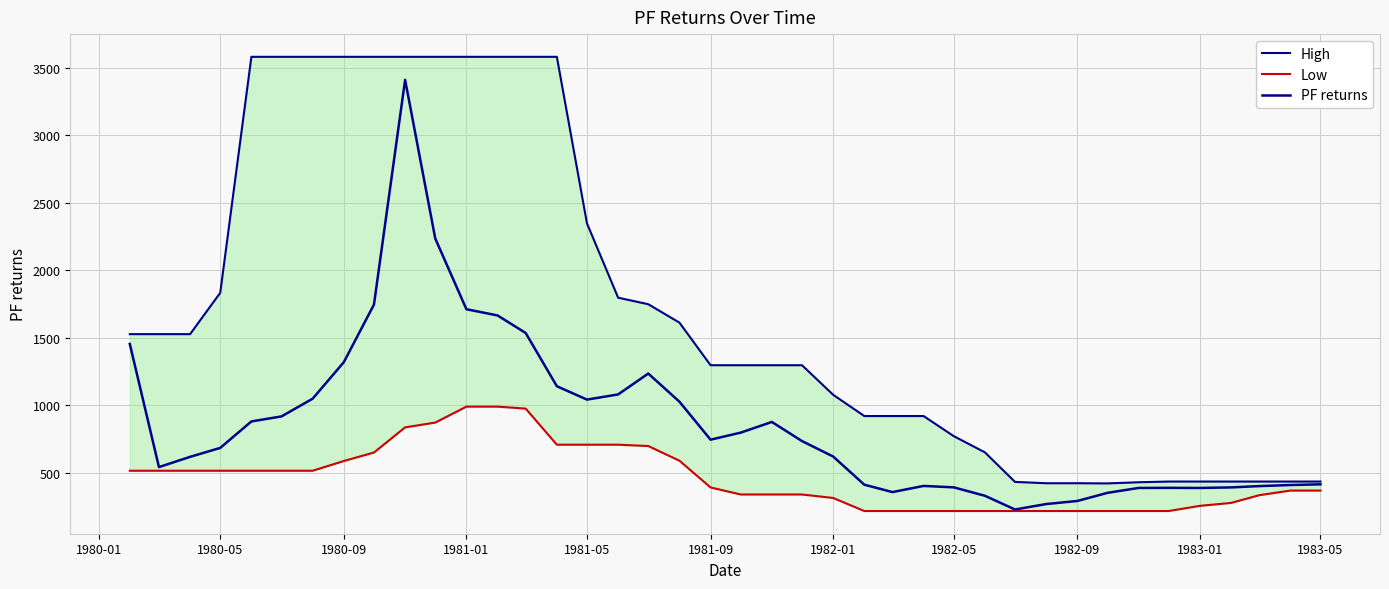

Is the value of High at 39 greater than the value of PF returns at 13?

No